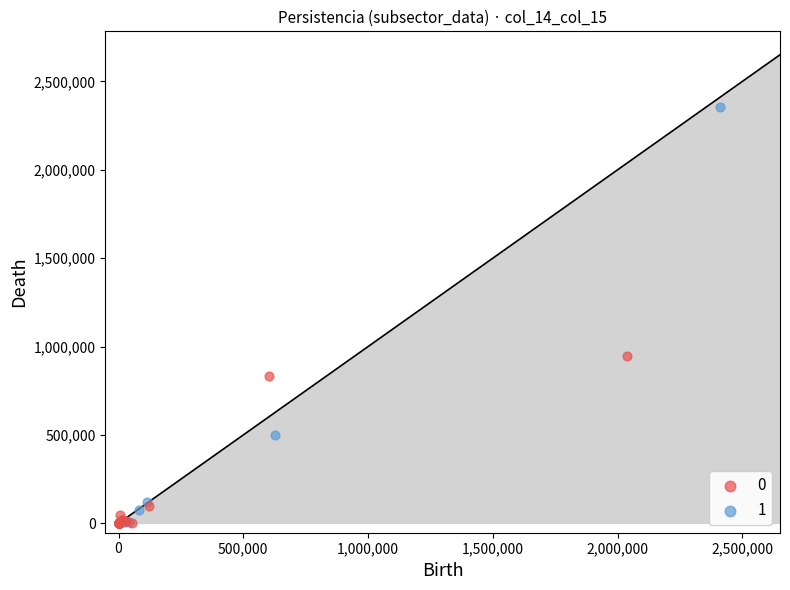

Which series reaches the maximum Y coordinate?

1